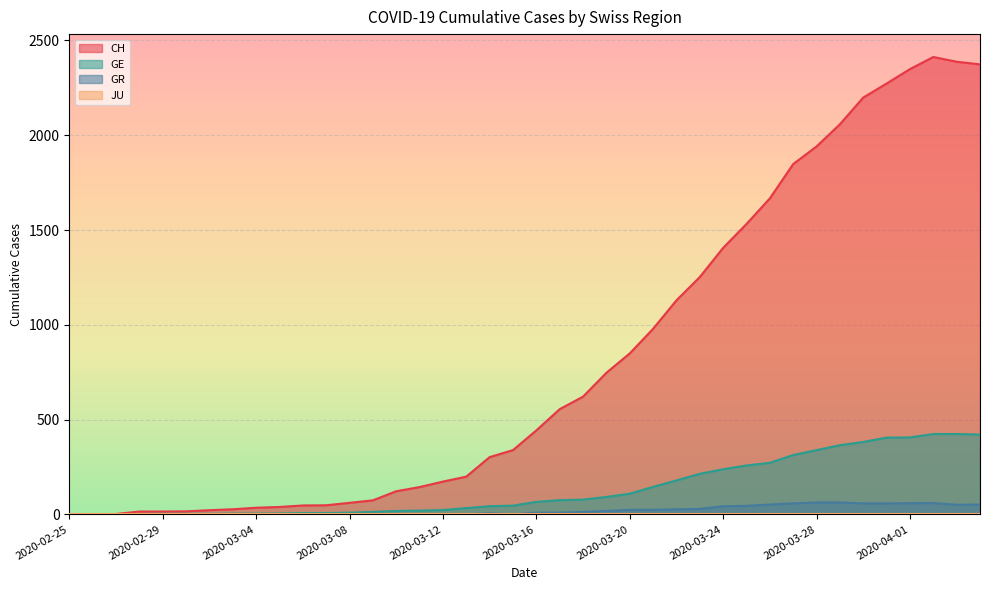

Reading left to right, transcribe all the data shown in this chart.

CH: 2020-02-25=0	2020-02-26=1	2020-02-27=2	2020-02-28=15	2020-02-29=15	2020-03-01=16	2020-03-02=22	2020-03-03=27	2020-03-04=35	2020-03-05=39	2020-03-06=47	2020-03-07=48	2020-03-08=61	2020-03-09=74	2020-03-10=122	2020-03-11=144	2020-03-12=173	2020-03-13=199	2020-03-14=302	2020-03-15=339	2020-03-16=443	2020-03-17=555	2020-03-18=621	2020-03-19=747	2020-03-20=849	2020-03-21=979	2020-03-22=1129	2020-03-23=1252	2020-03-24=1406	2020-03-25=1532	2020-03-26=1667	2020-03-27=1848	2020-03-28=1941	2020-03-29=2058	2020-03-30=2199	2020-03-31=2273	2020-04-01=2349	2020-04-02=2413	2020-04-03=2388	2020-04-04=2374
GE: 2020-02-25=0	2020-02-26=1	2020-02-27=1	2020-02-28=2	2020-02-29=3	2020-03-01=3	2020-03-02=3	2020-03-03=4	2020-03-04=4	2020-03-05=5	2020-03-06=7	2020-03-07=7	2020-03-08=9	2020-03-09=13	2020-03-10=18	2020-03-11=20	2020-03-12=23	2020-03-13=33	2020-03-14=43	2020-03-15=46	2020-03-16=66	2020-03-17=75	2020-03-18=78	2020-03-19=92	2020-03-20=109	2020-03-21=145	2020-03-22=179	2020-03-23=214	2020-03-24=238	2020-03-25=258	2020-03-26=272	2020-03-27=313	2020-03-28=339	2020-03-29=365	2020-03-30=382	2020-03-31=405	2020-04-01=406	2020-04-02=424	2020-04-03=424	2020-04-04=421
GR: 2020-02-25=0	2020-02-26=0	2020-02-27=0	2020-02-28=0	2020-02-29=0	2020-03-01=0	2020-03-02=0	2020-03-03=0	2020-03-04=0	2020-03-05=0	2020-03-06=0	2020-03-07=0	2020-03-08=0	2020-03-09=0	2020-03-10=0	2020-03-11=0	2020-03-12=0	2020-03-13=0	2020-03-14=6	2020-03-15=0	2020-03-16=9	2020-03-17=9	2020-03-18=13	2020-03-19=18	2020-03-20=24	2020-03-21=24	2020-03-22=27	2020-03-23=29	2020-03-24=43	2020-03-25=45	2020-03-26=52	2020-03-27=58	2020-03-28=63	2020-03-29=63	2020-03-30=58	2020-03-31=58	2020-04-01=59	2020-04-02=60	2020-04-03=51	2020-04-04=52